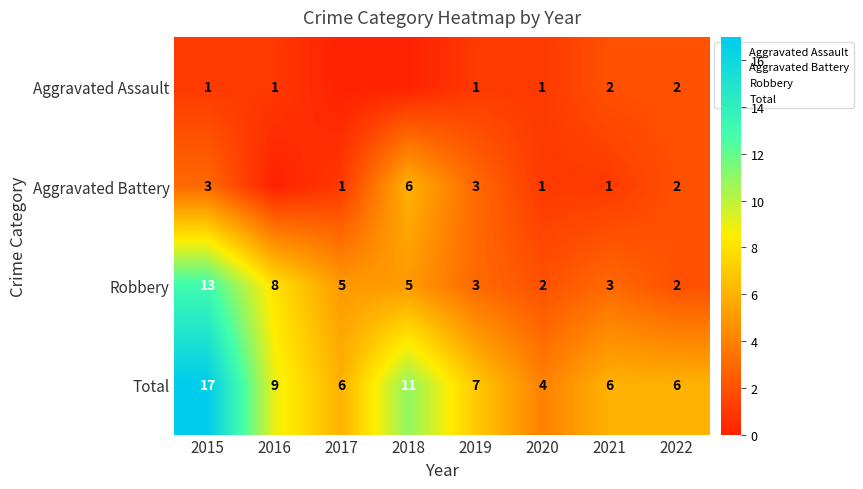

What is the total value across all series at 2015?

34